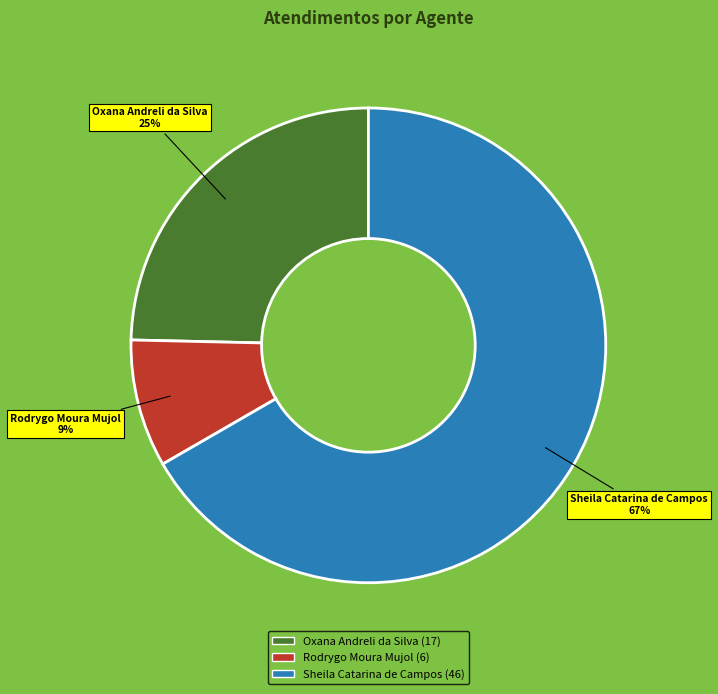

To the nearest percent, what percentage of the pie is Rodrygo Moura Mujol?

9%